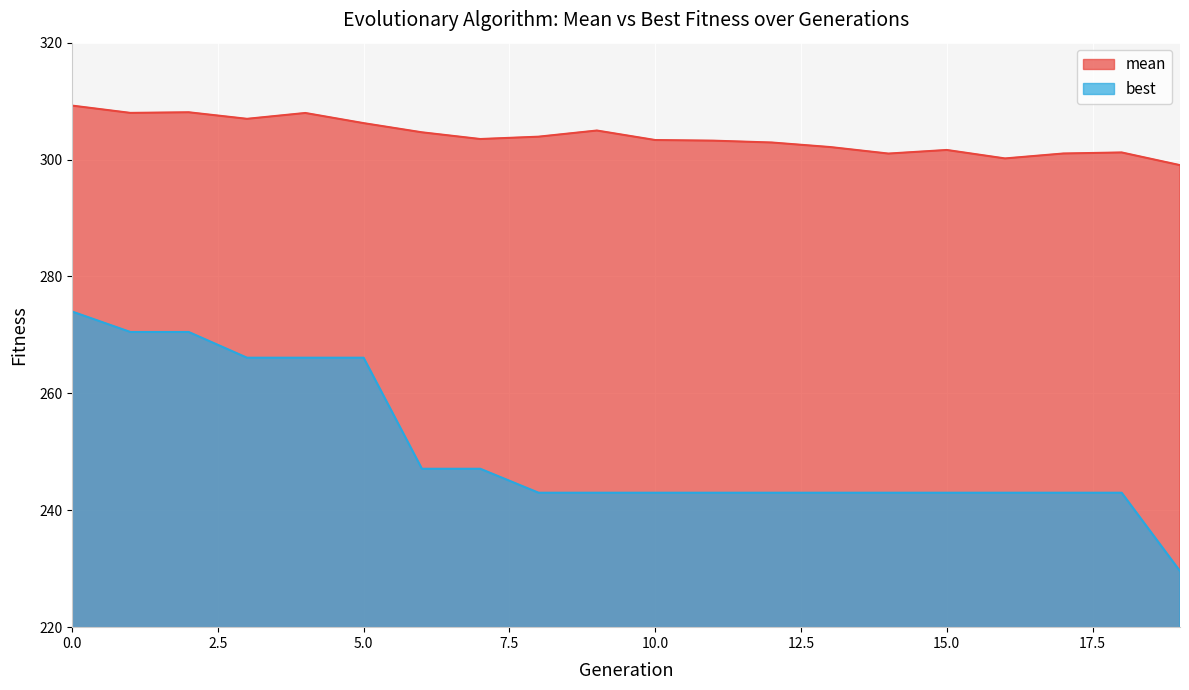

Where is the first local maximum for mean?

2